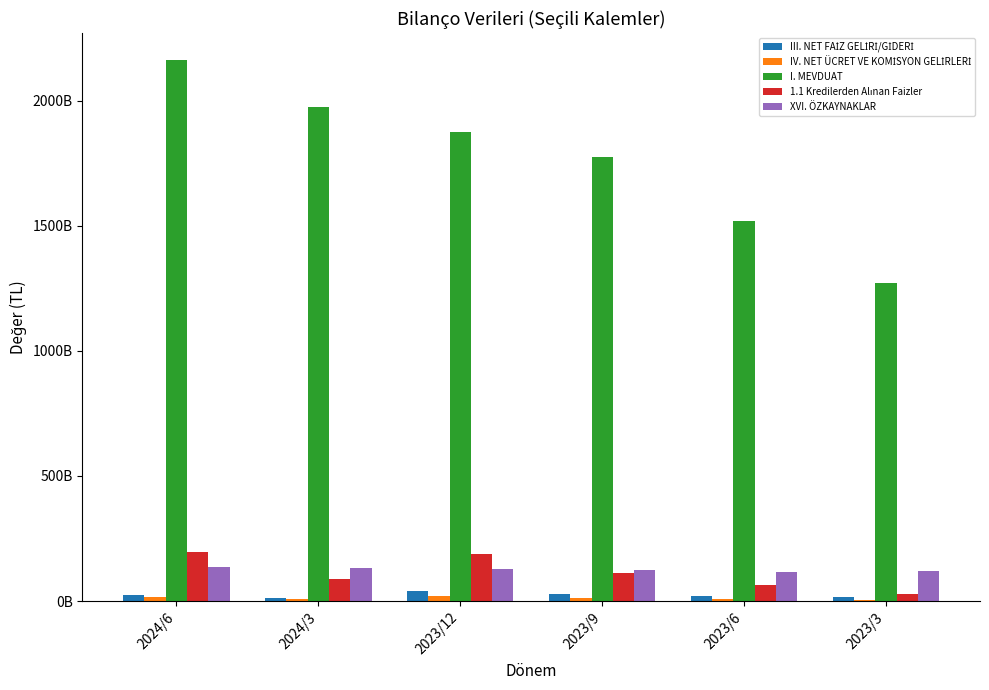

The I. MEVDUAT series shows 2731092049329 at 2023/12. True or false?

False